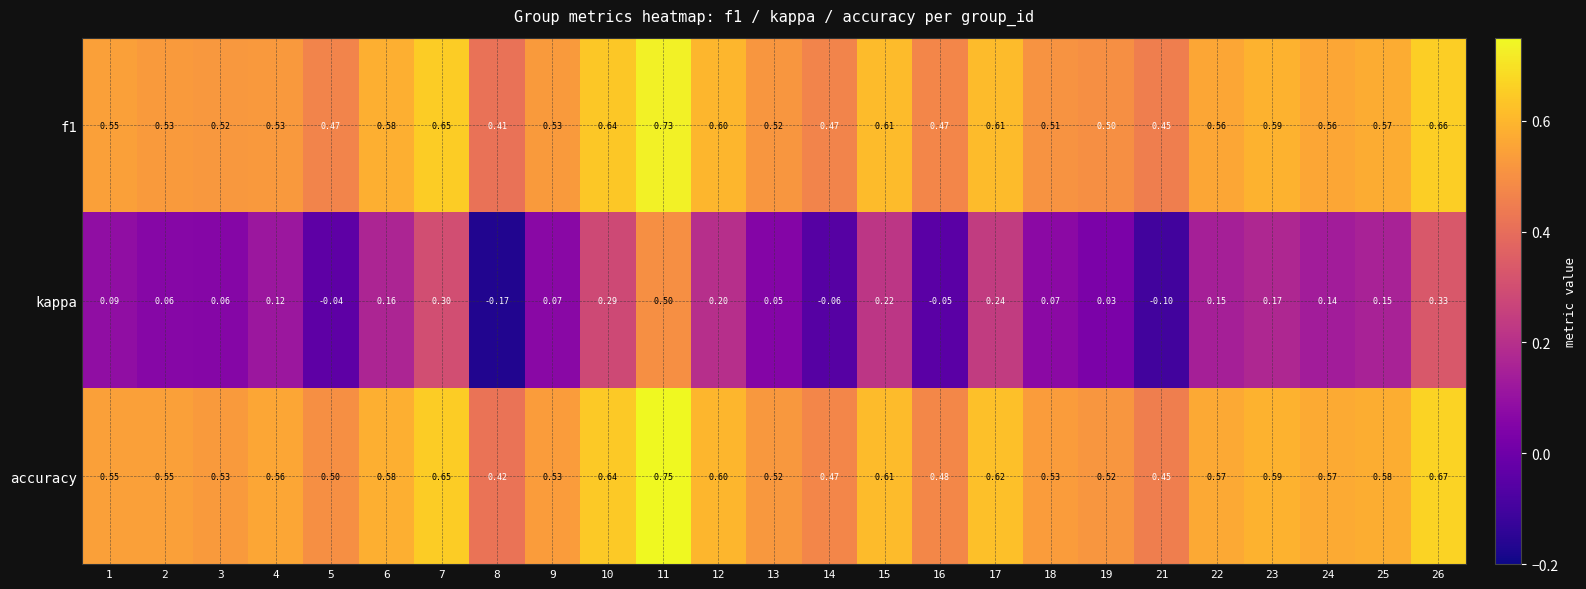

Between 4 and 13, which series saw the biggest shift?

kappa